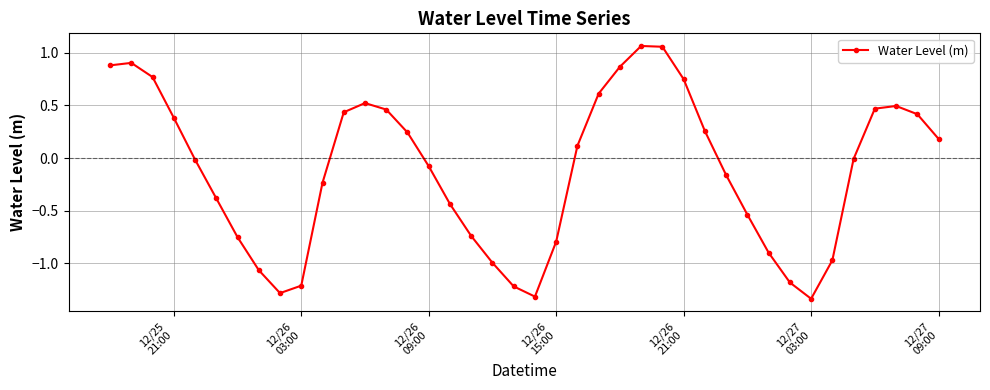

True or false: the data has more than 2 interior local peaks.

True